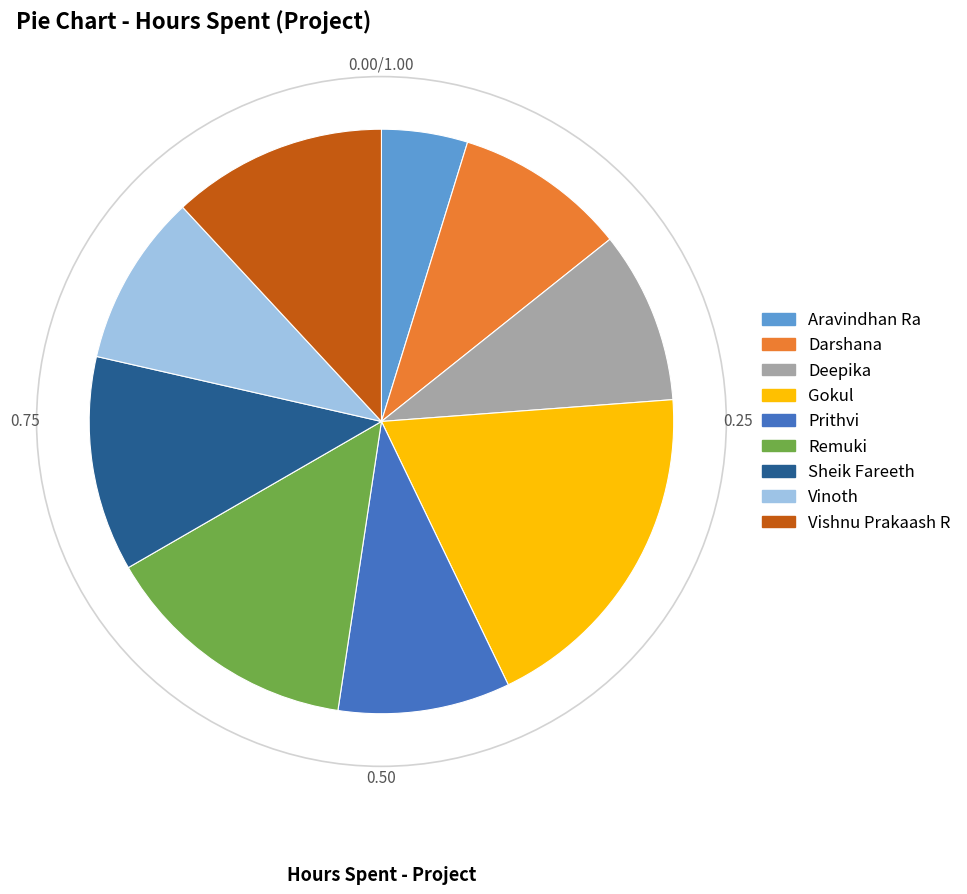

Is the sum of Prithvi and Deepika greater than half?

No